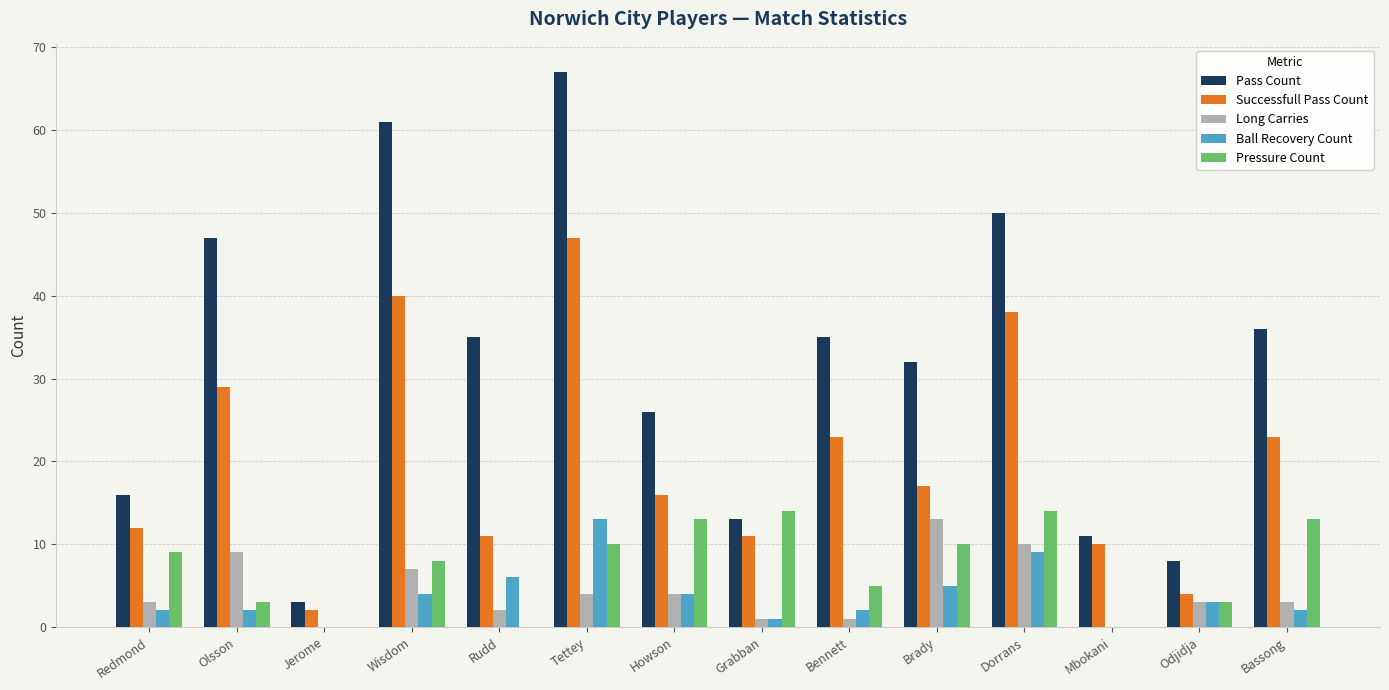

What is the difference between the Long Carries values at Rudd and Mbokani?

2